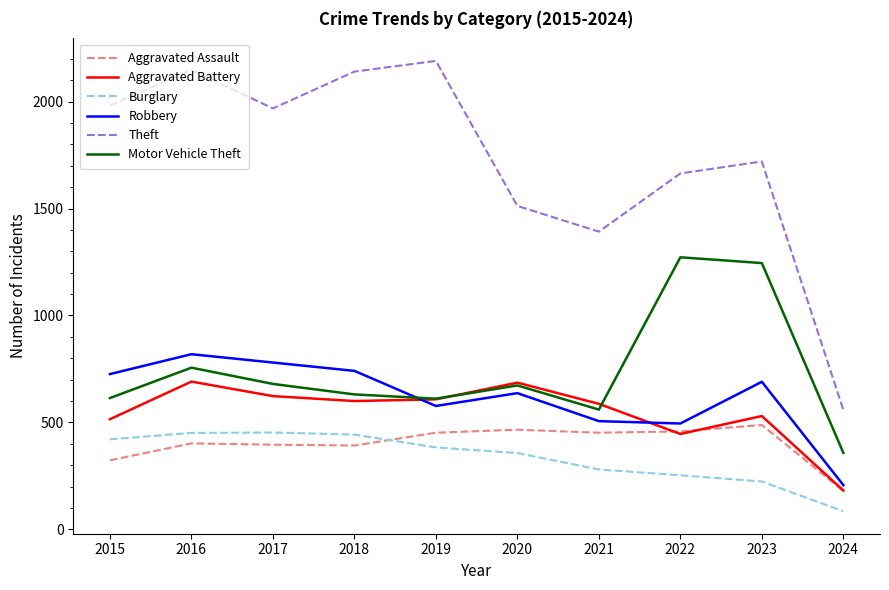

True or false: Motor Vehicle Theft has a value of 384 at 2019.

False